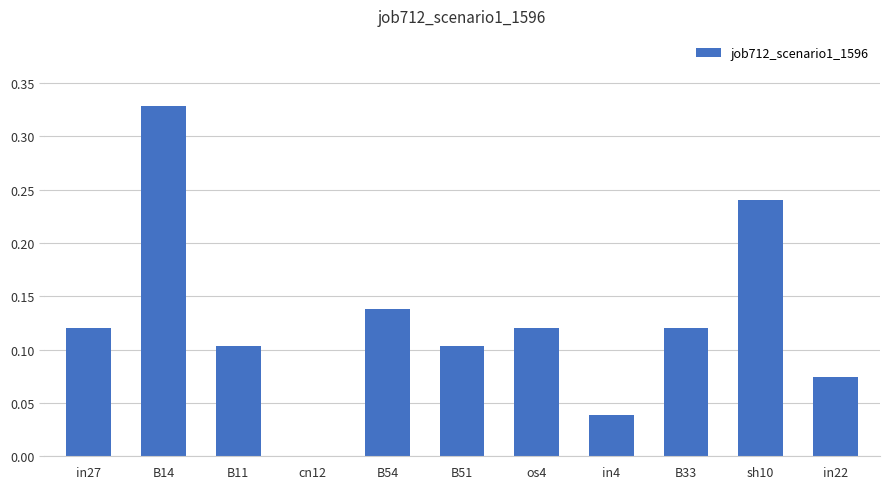

How many distinct data groups are displayed?

1